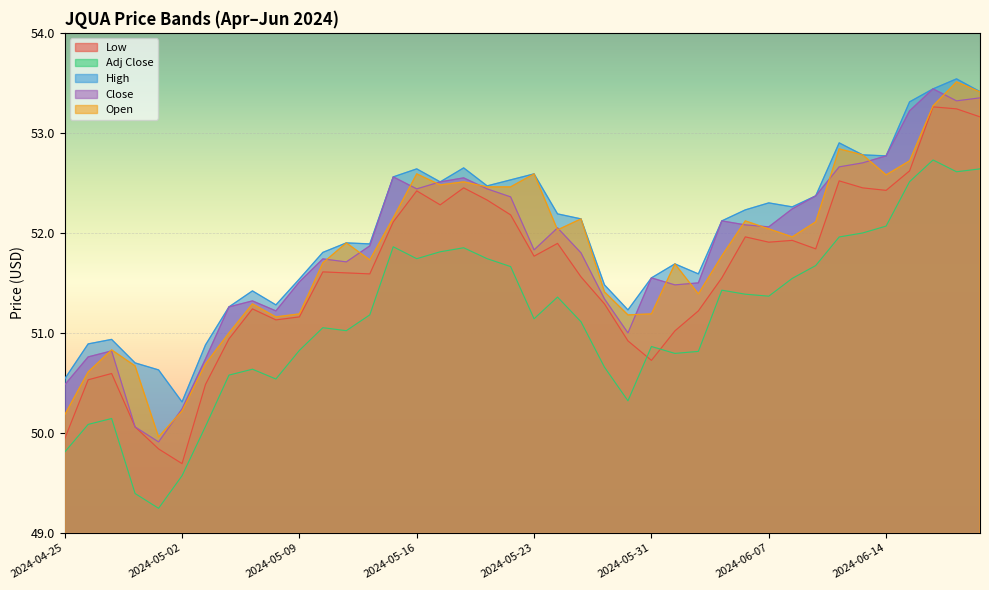

Where is the first local minimum for High?

2024-05-02